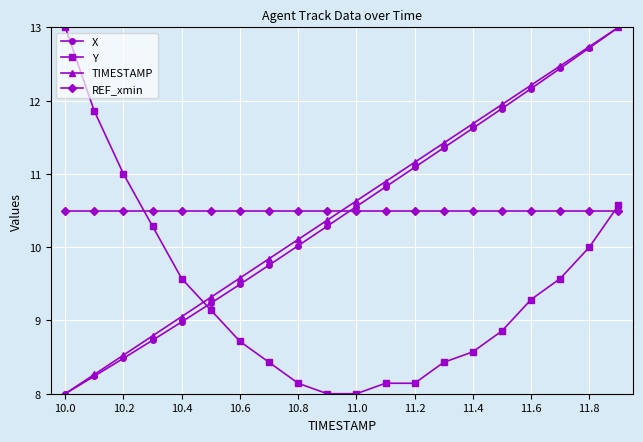

What is the value of the Y point at the 14th from the left?

8.4